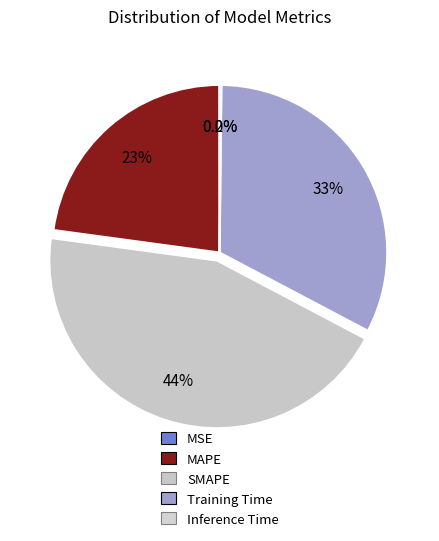

True or false: Training Time accounts for 33% of the total.

True